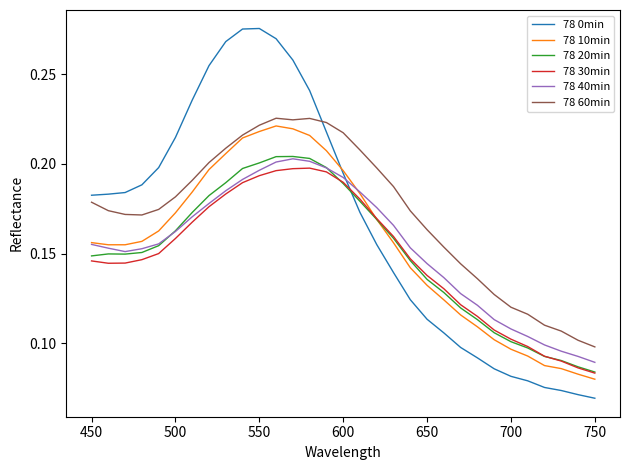

Which series ends up on top after the final intersection of 78 60min and 78 0min?

78 60min